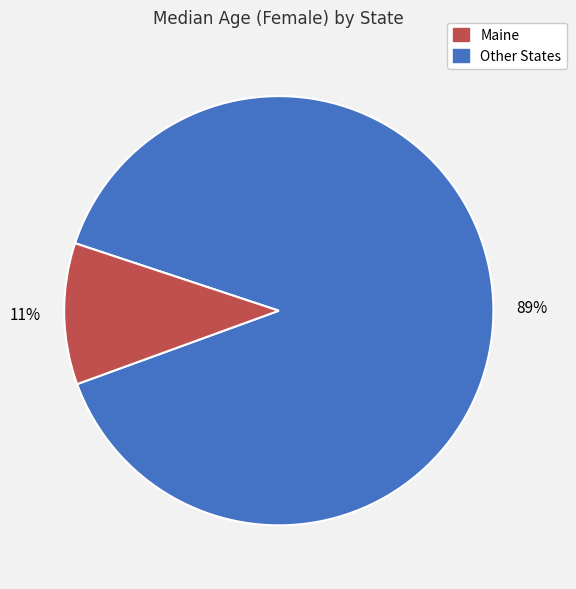

Is there any slice that represents more than half of the pie?

Yes